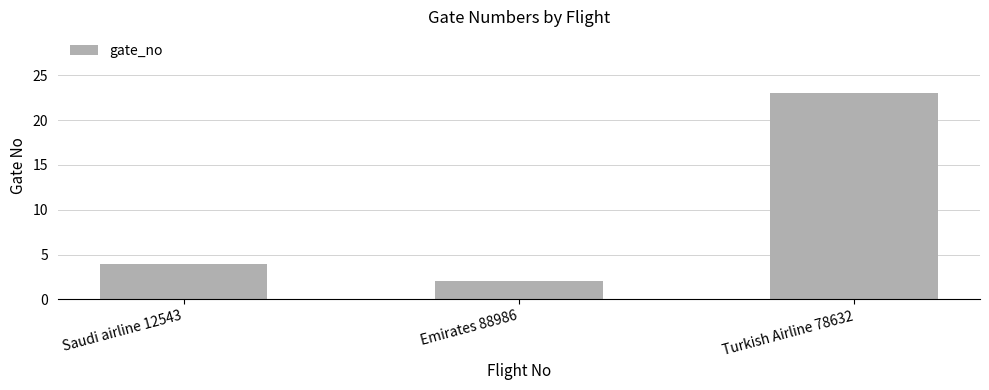

What is the difference between the second highest and minimum values?

2